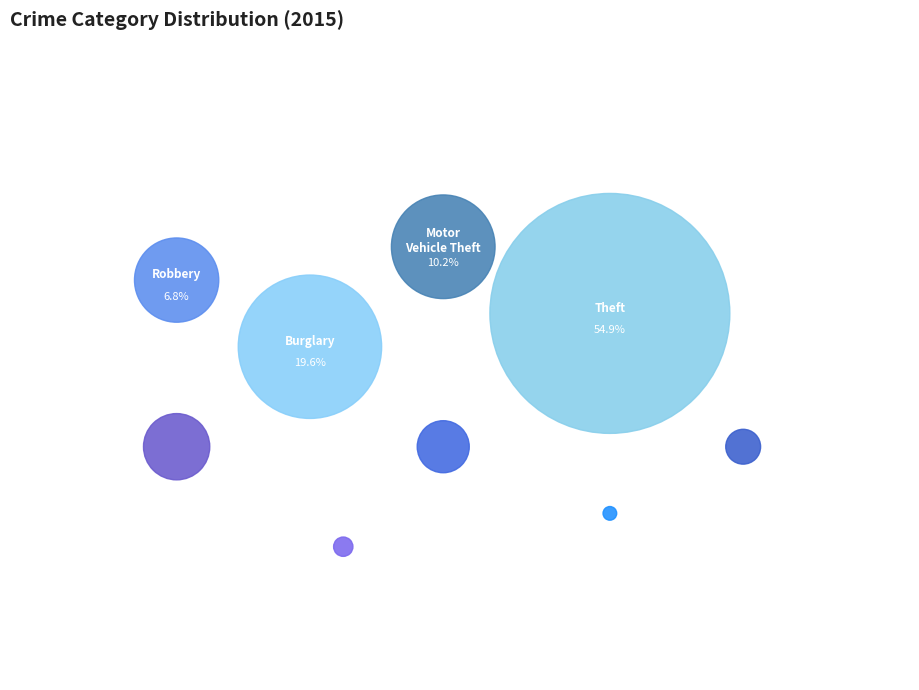

Does Theft represent more than half of the total?

Yes